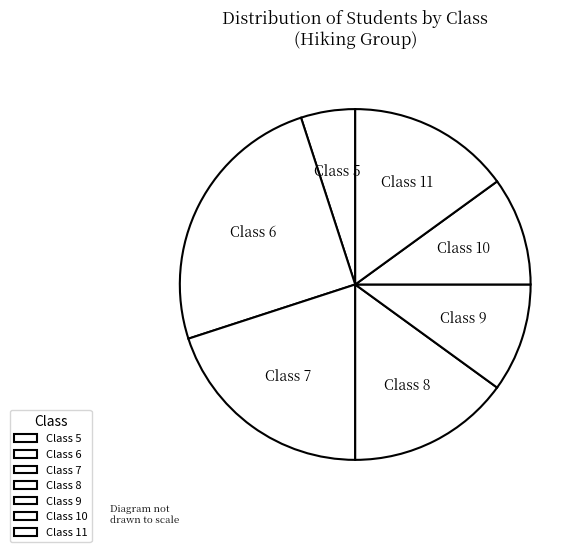

What is the ratio of the value at Class 5 to the value at Class 11?

0.3